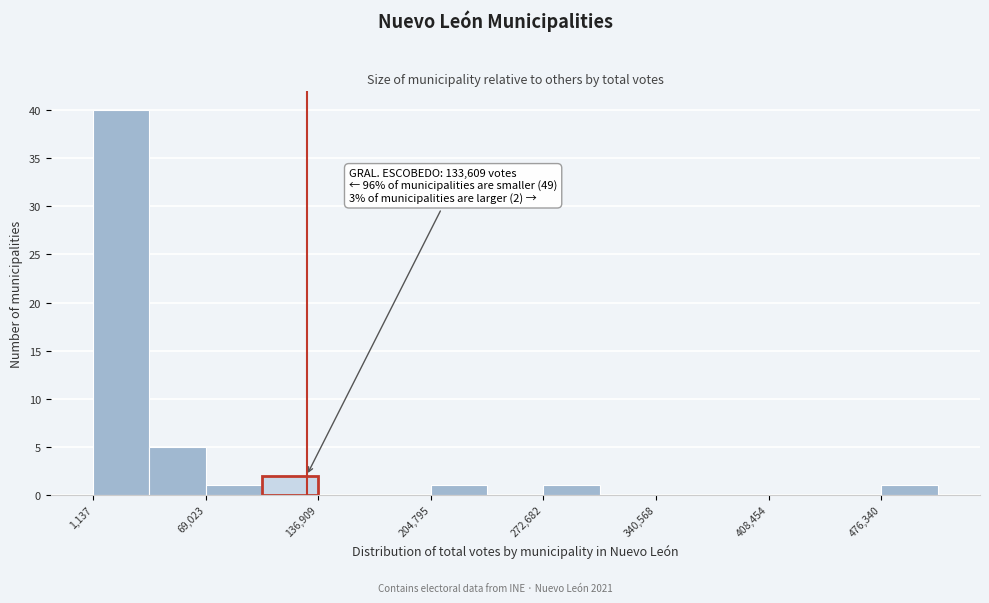

Read against the x-axis, roughly where is the centre of the tallest bar?

20000